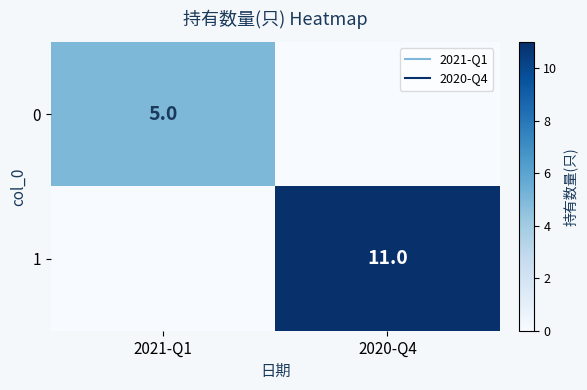

Which category has the highest value across all series?

2020-Q4